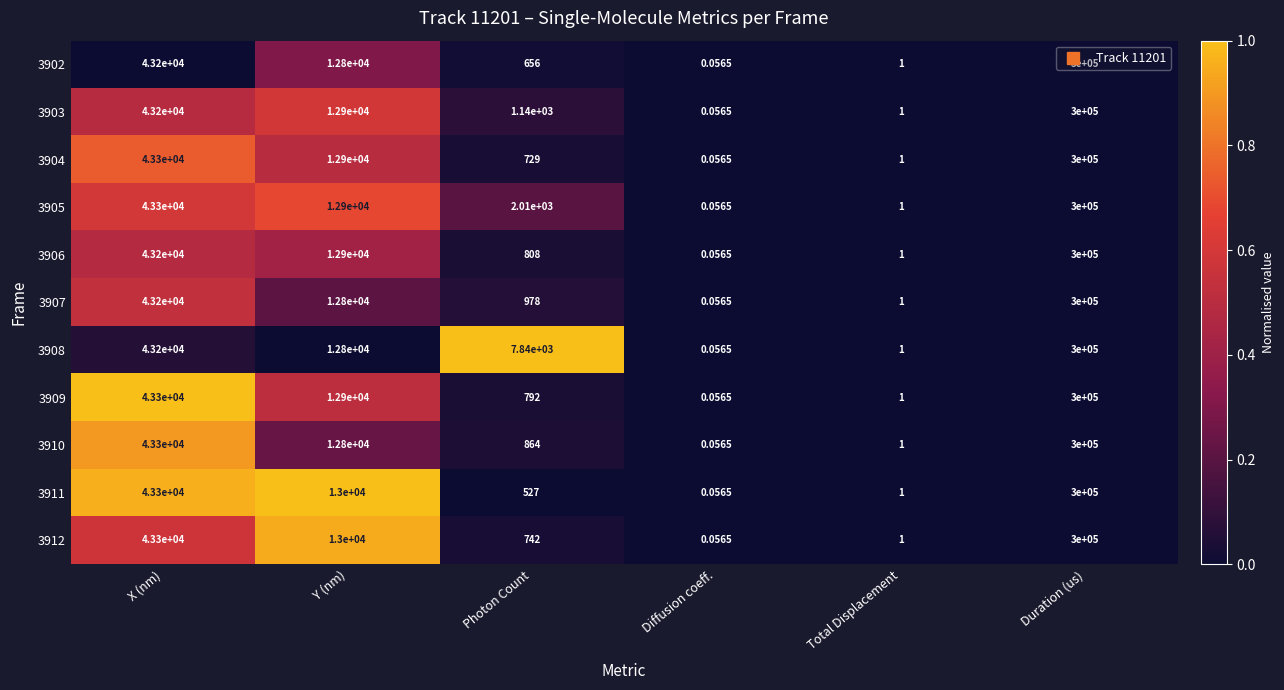

Which label corresponds to the largest value in the chart?

Duration (us)